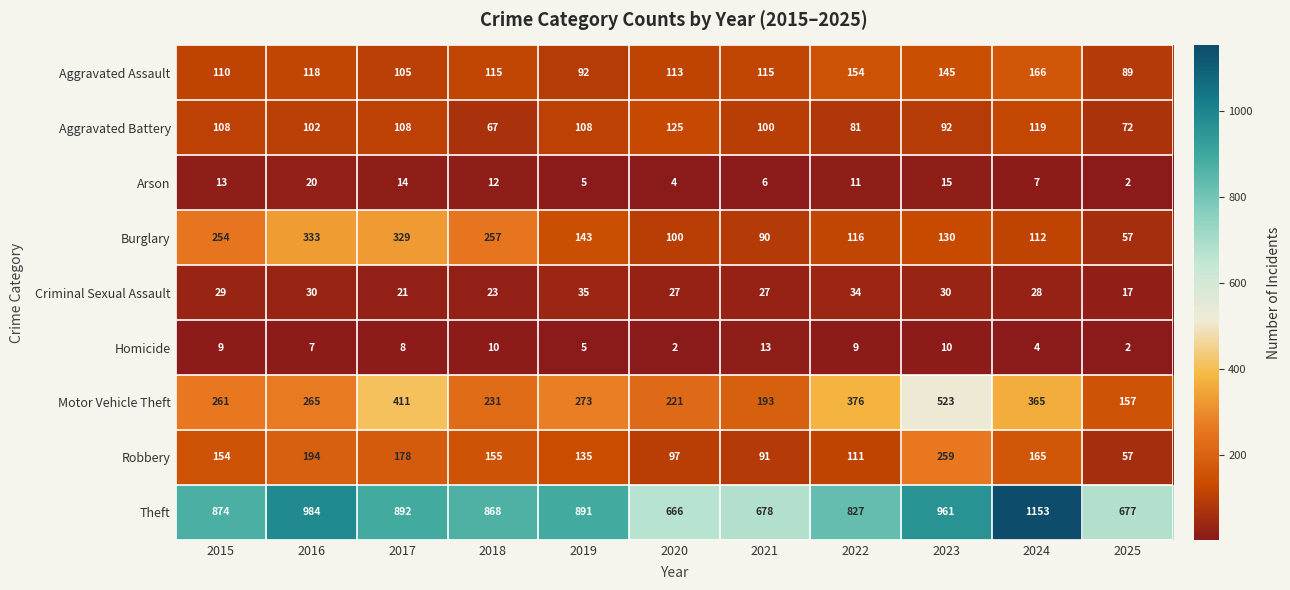

What is the sum of all Robbery values?

1596